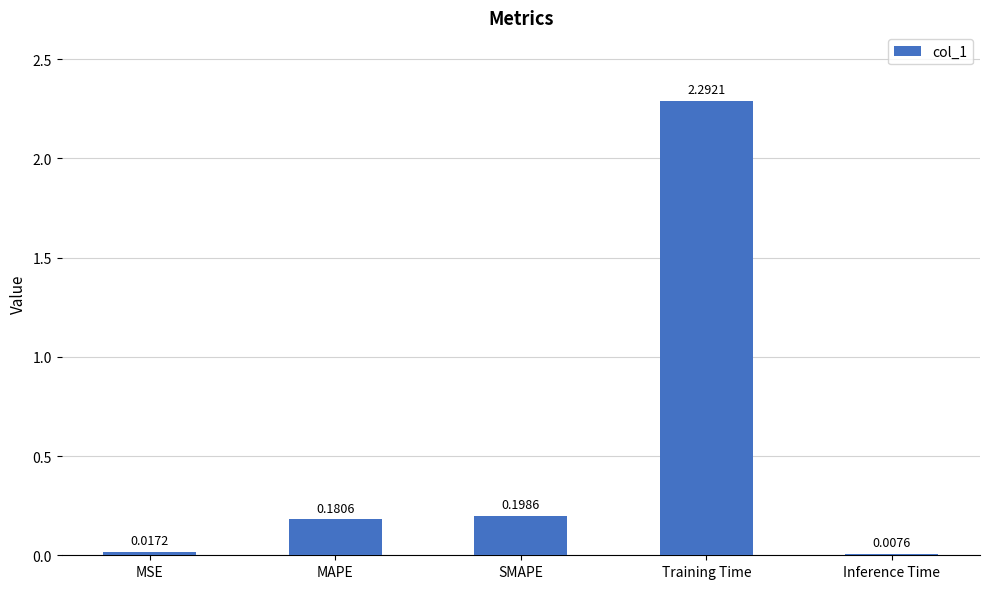

True or false: the data shows 4.0 at Training Time.

False